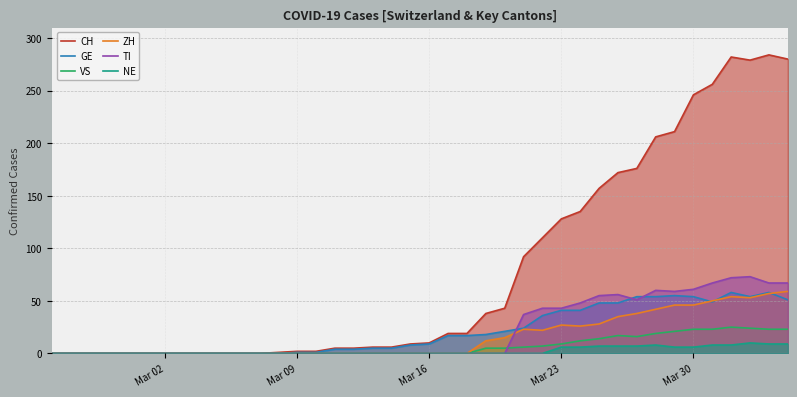

True or false: NE and VS intersect in this chart.

False